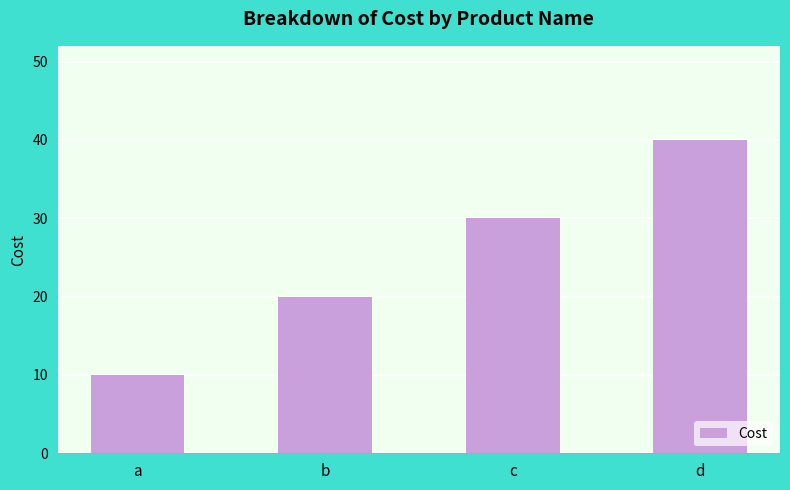

The value at c is 7. True or false?

False